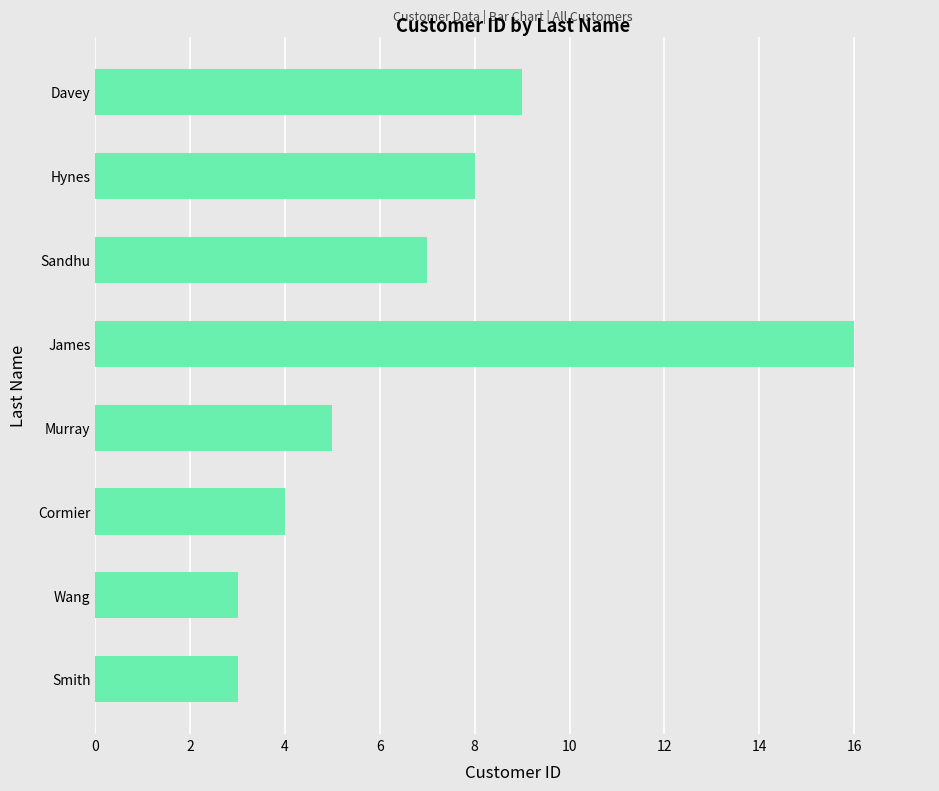

The value at Wang is 5. True or false?

False